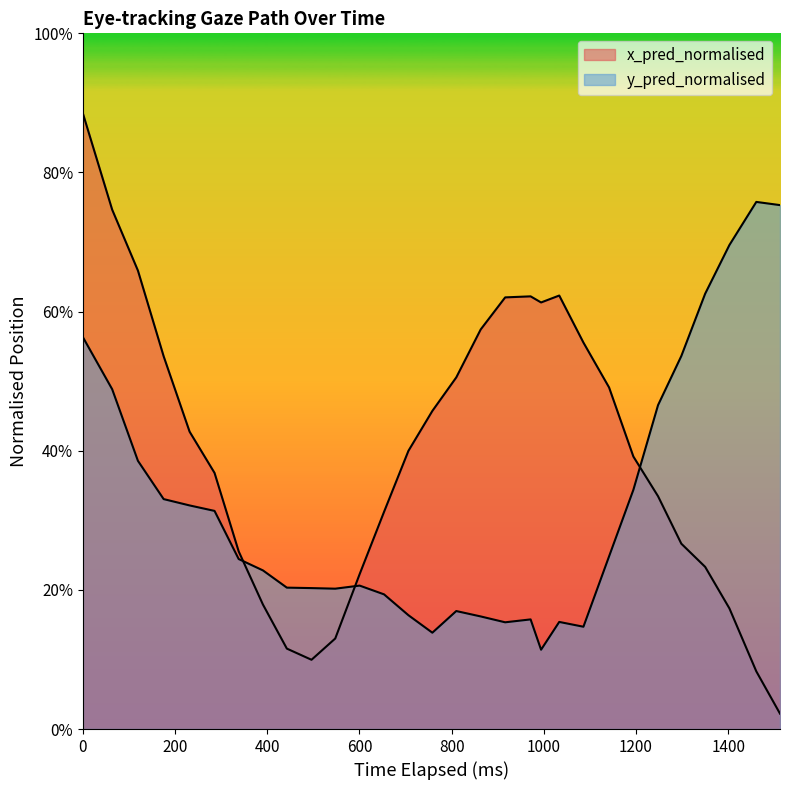

Does the chart display data point markers on the line(s)?

No